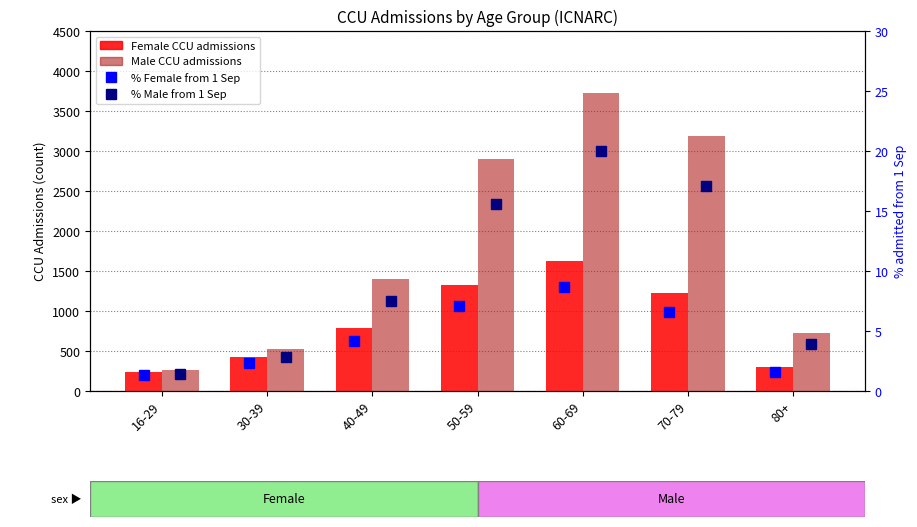

Rank the series at 30-39 from highest to lowest value.

Male CCU, Female CCU, % Male from 1 Sep, % Female from 1 Sep